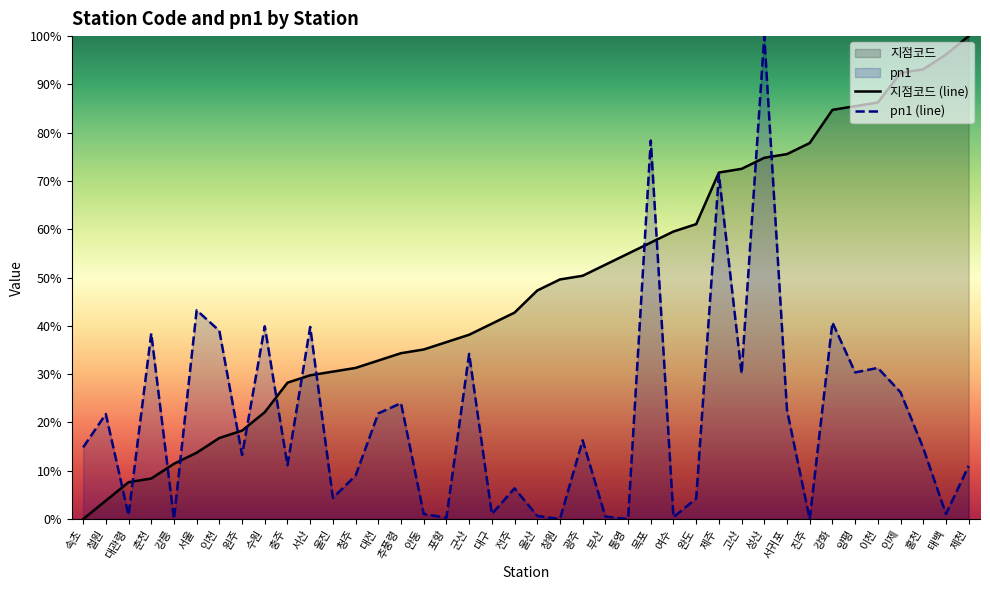

Rank the series by their average value, from lowest to highest.

pn1 (line), 지점코드 (line)